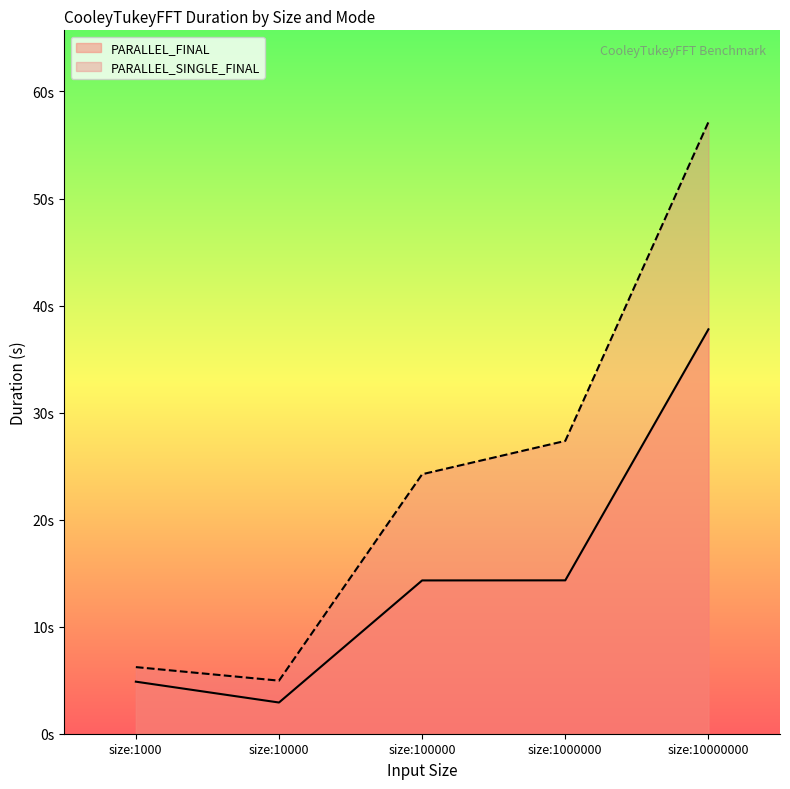

Which series has the largest total across all categories?

PARALLEL_SINGLE_FINAL